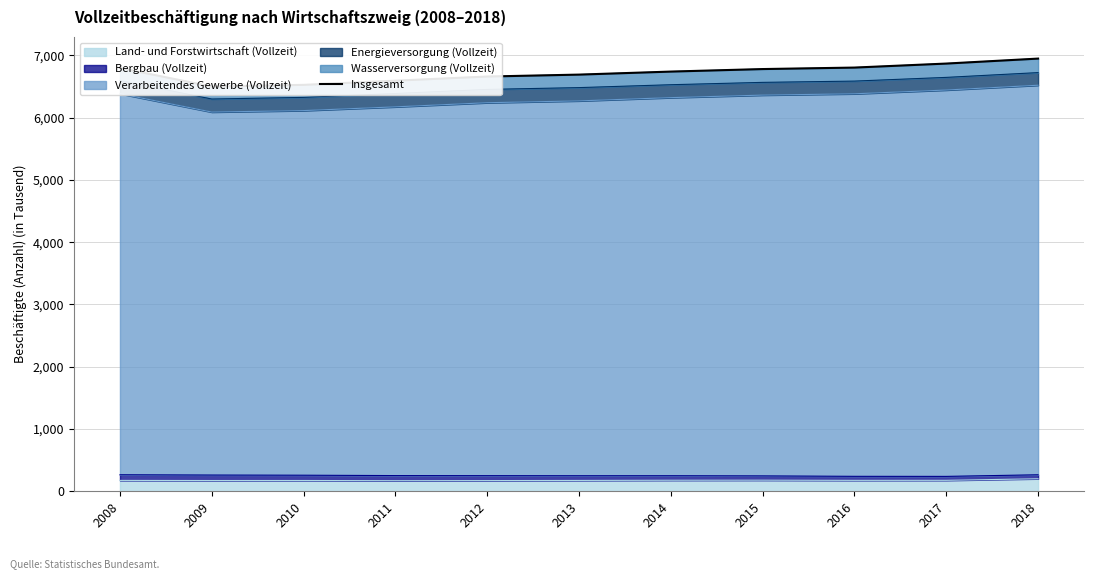

What is the maximum value shown in the chart?

6948.5